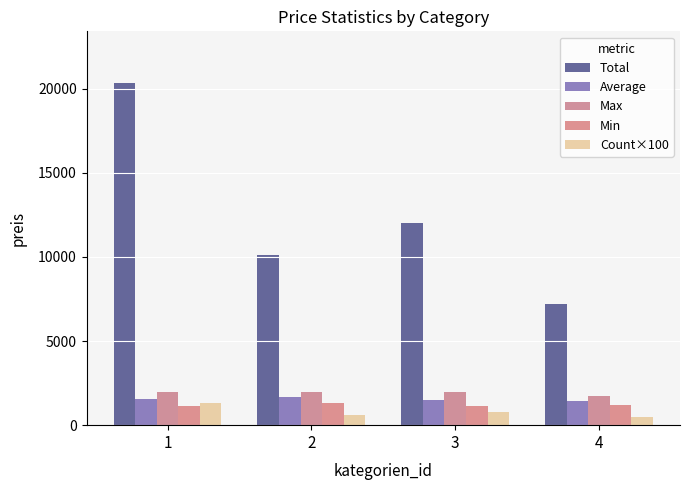

How many bars are there in each group?

5